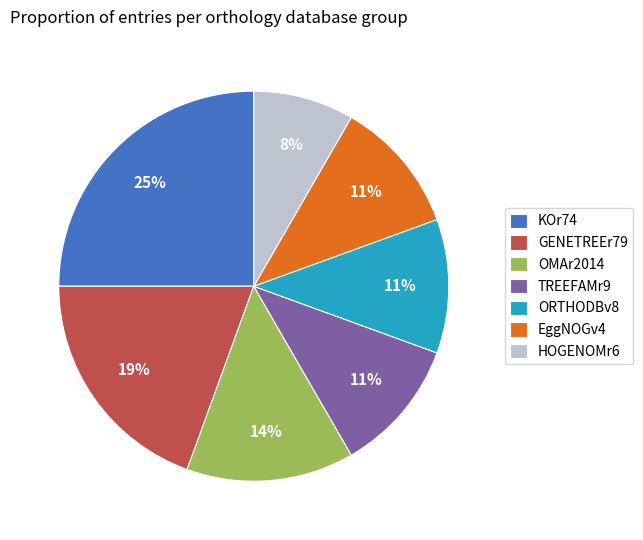

The ORTHODBv8 slice represents 11% of the pie. True or false?

True